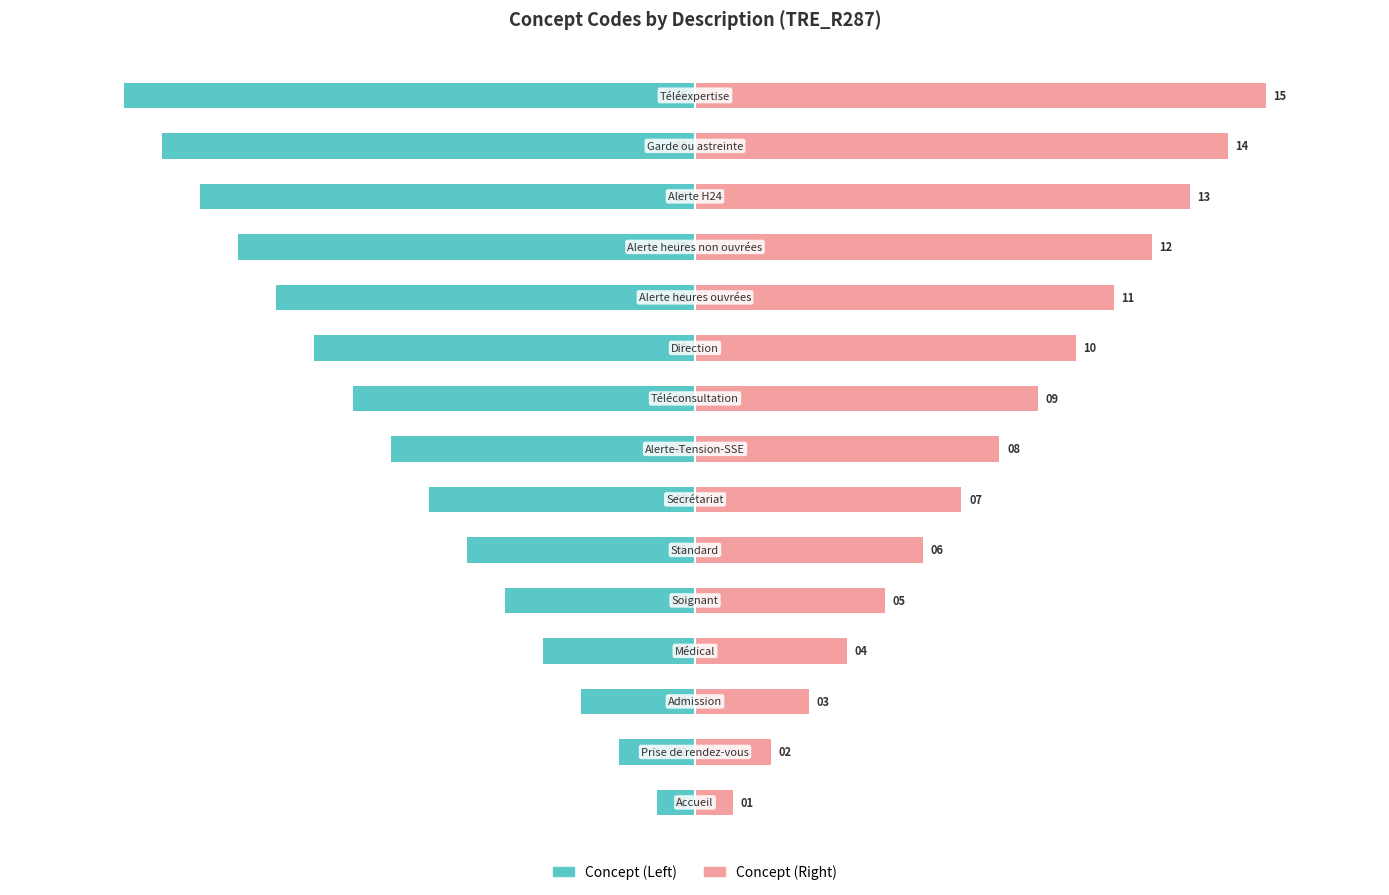

How many data points in Concept (Left) are less than -8?

7